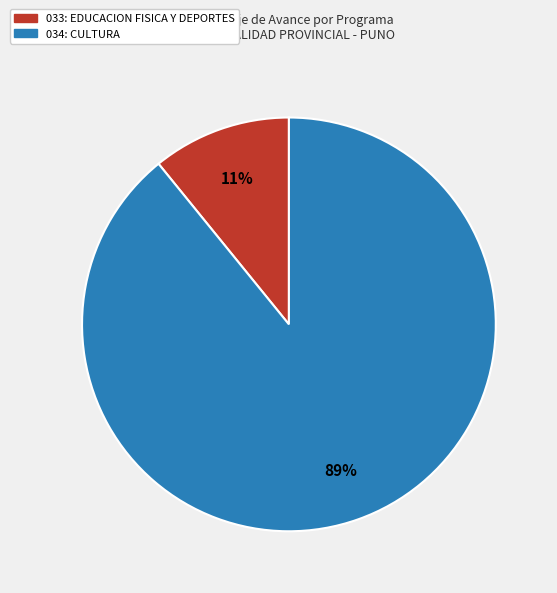

What percentage is the 034: CULTURA slice, to the nearest percent?

89%